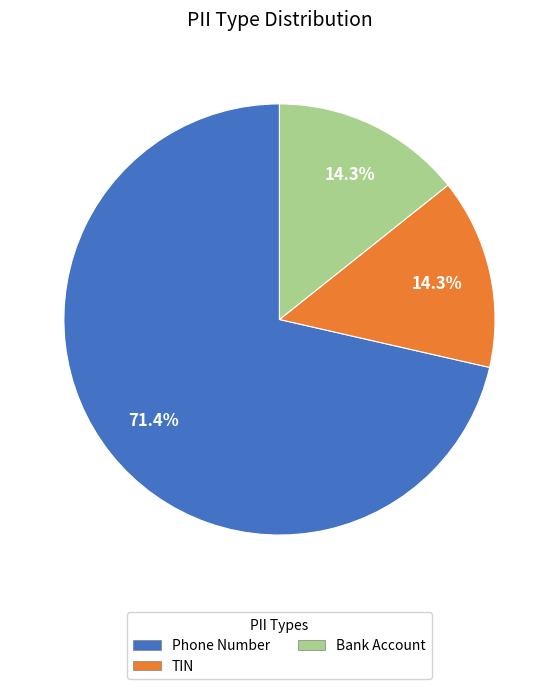

What is the total percentage of Bank Account and TIN?

28.6%